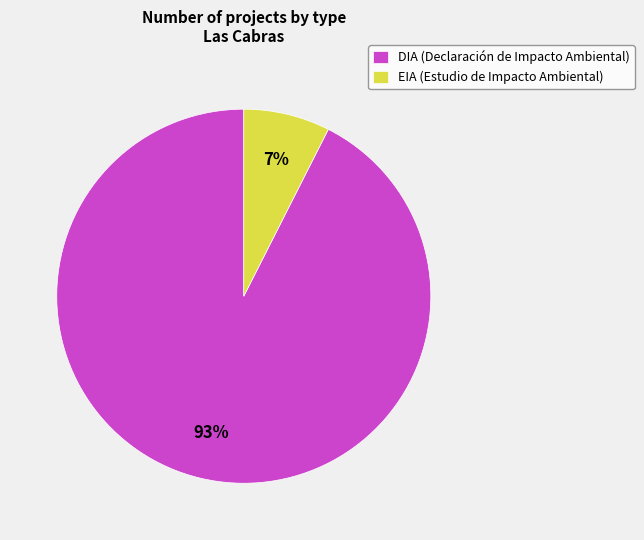

How many segments does this pie chart have?

2